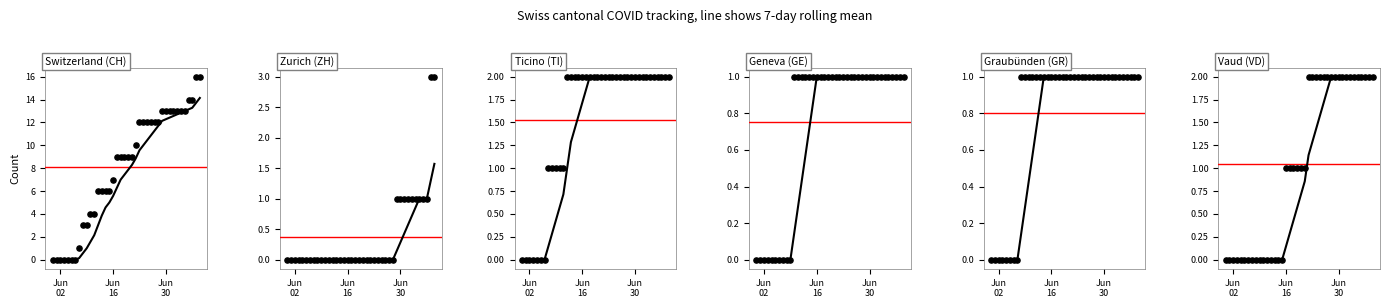

Which series has the largest total across all categories?

CH